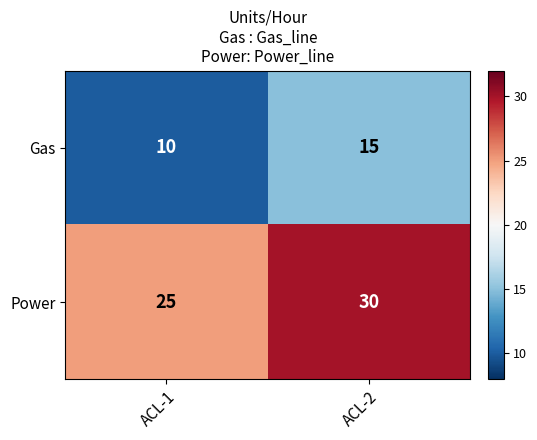

What is the sum of the Gas values at ACL-2 and ACL-1?

25